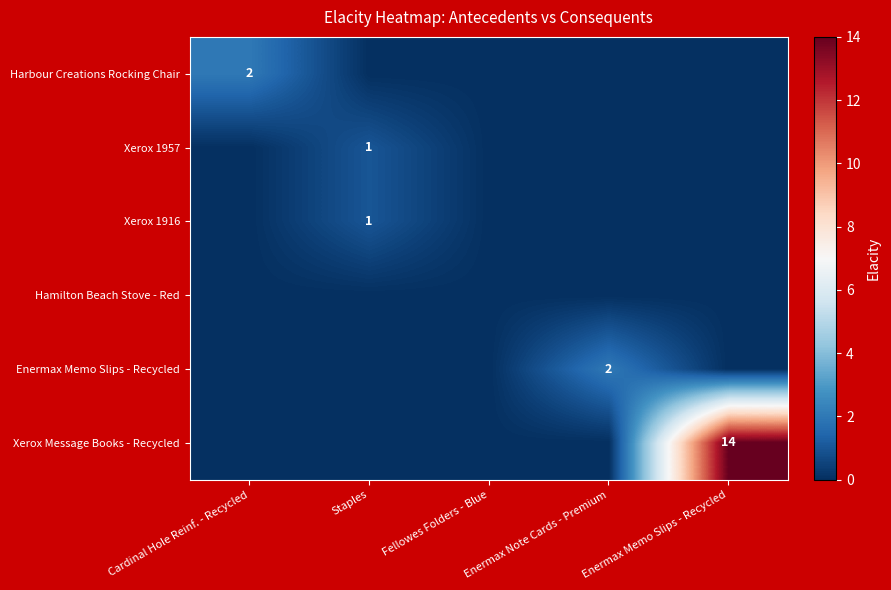

Which series changed the most between Cardinal Hole Reinf. - Recycled and Enermax Note Cards - Premium?

Harbour Creations Rocking Chair